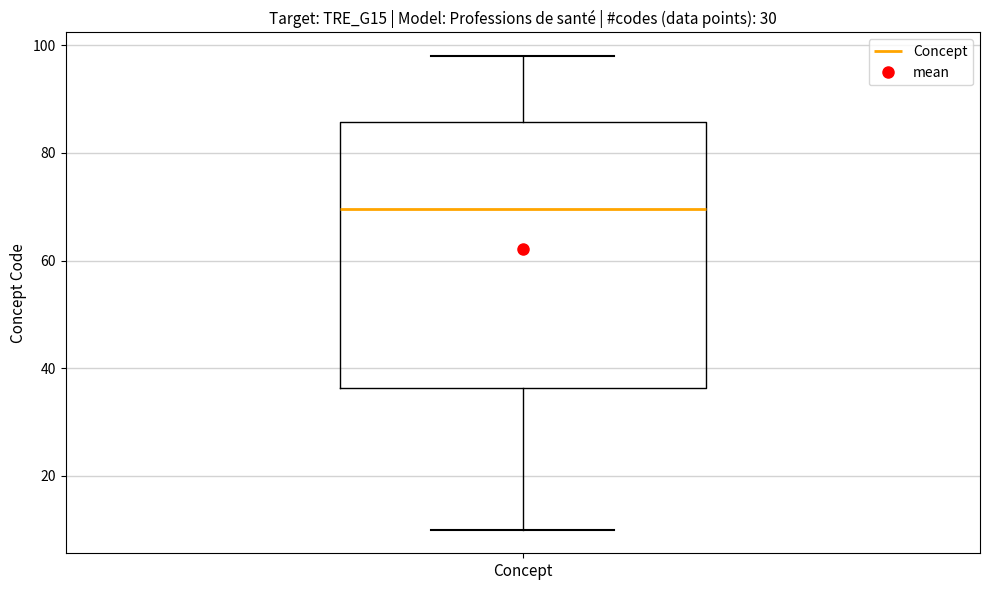

Read this box plot against the y-axis: the position of the median line, the range covered by the box, and the ends of both whiskers. The values are not printed on the chart, so give them approximately, as read against the axis.

median 70, box 36 to 86, whiskers 10 to 98